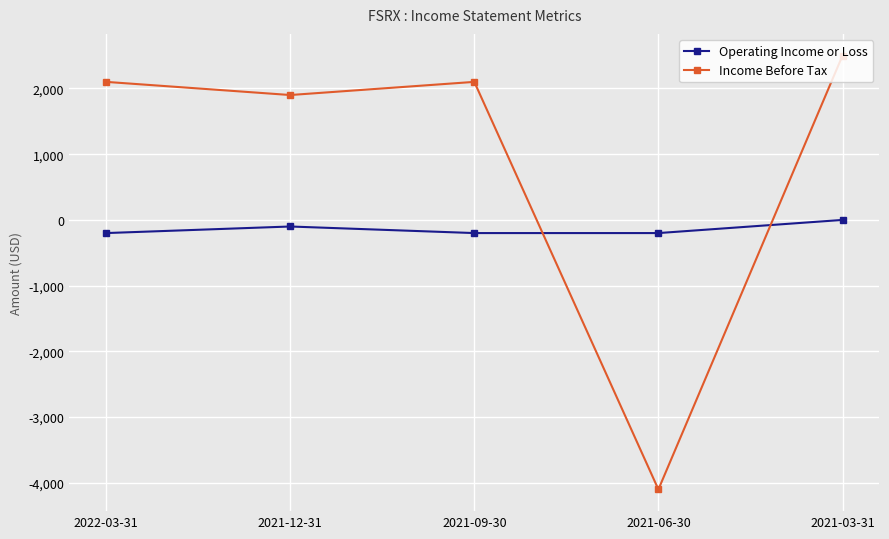

What is the difference between the maximum and minimum values in the Operating Income or Loss series?

200